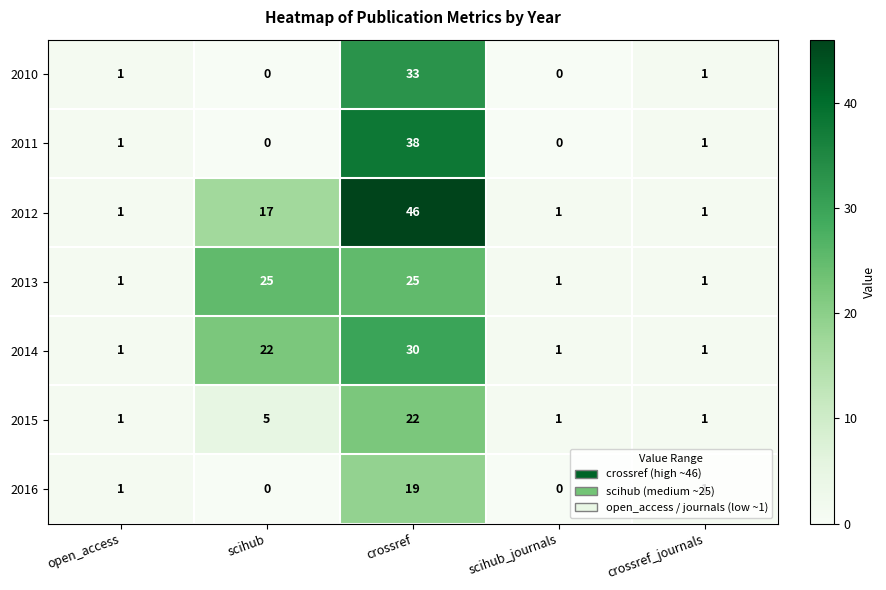

True or false: 2014 has a value of 11 at crossref.

False